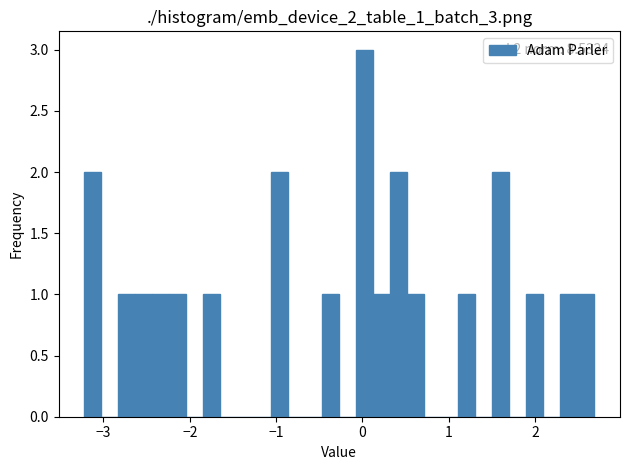

Around what value on the x-axis is the tallest bar? Give the approximate position of its centre, as read against the axis.

0.0